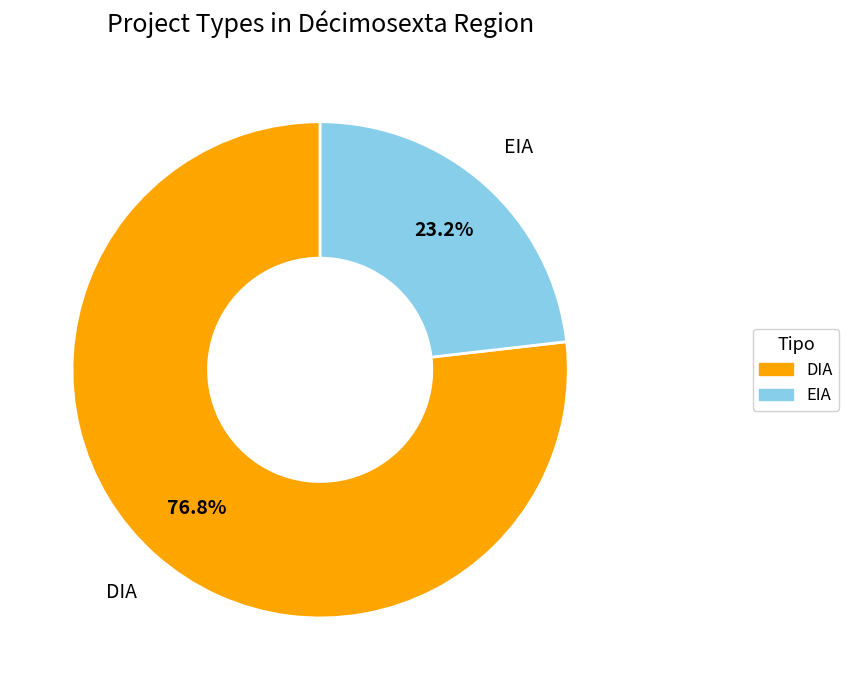

What is the total percentage of DIA and EIA?

100.0%